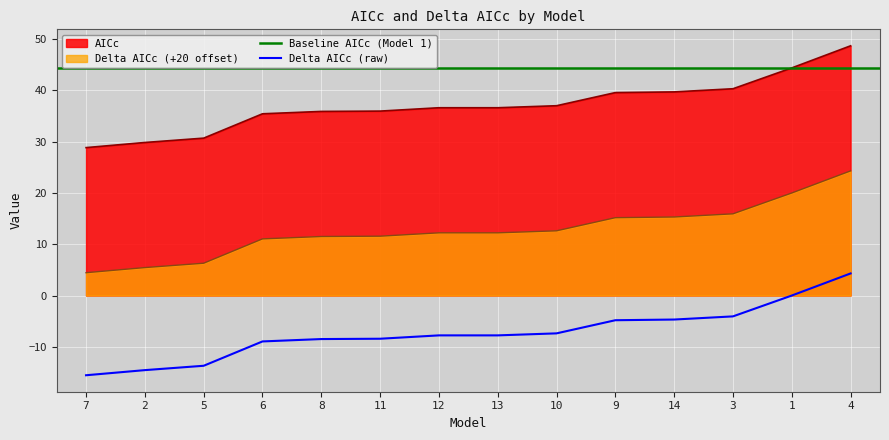

What is the lowest value of the Delta AICc (raw) series?

-15.5